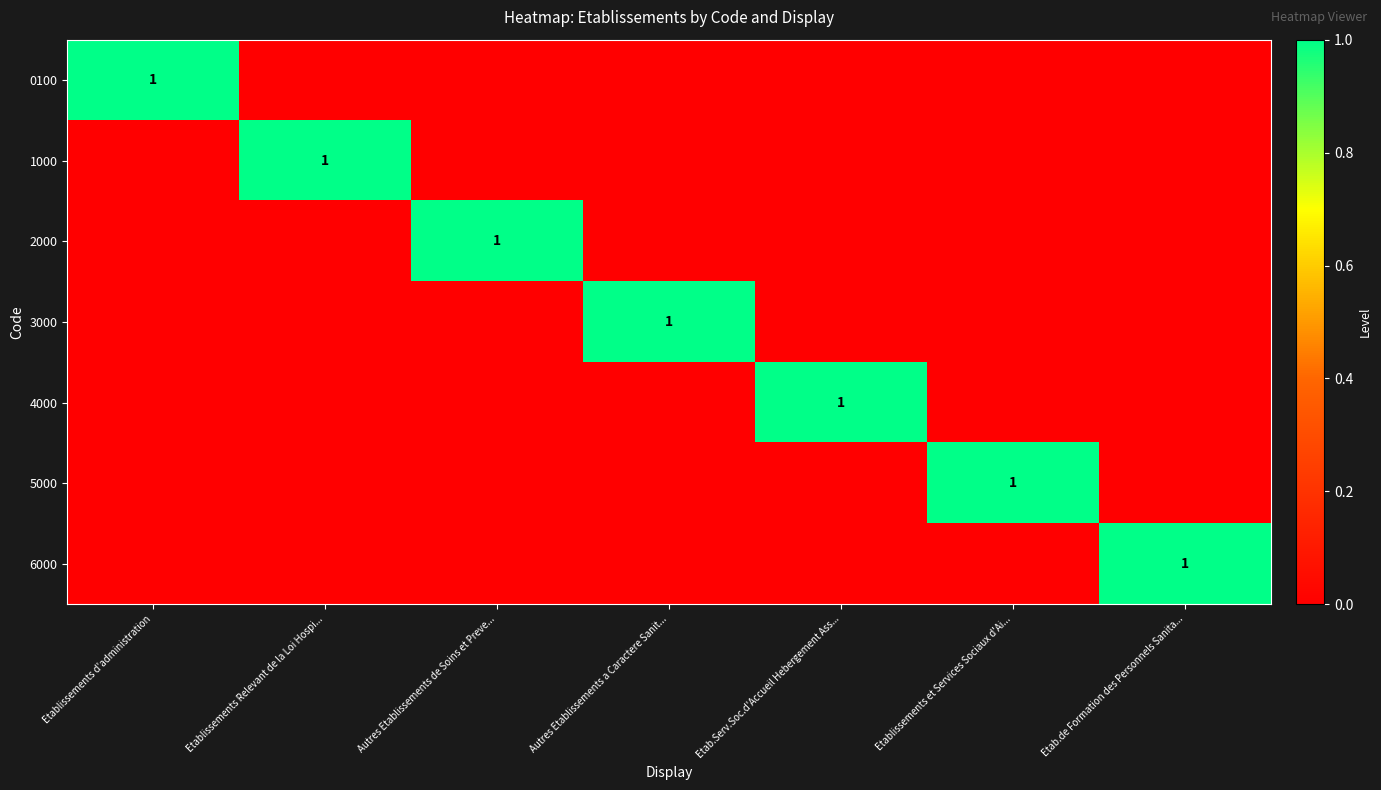

Is it true that 2000 equals 1 at Autres Etablissements de Soins et Preve...?

True